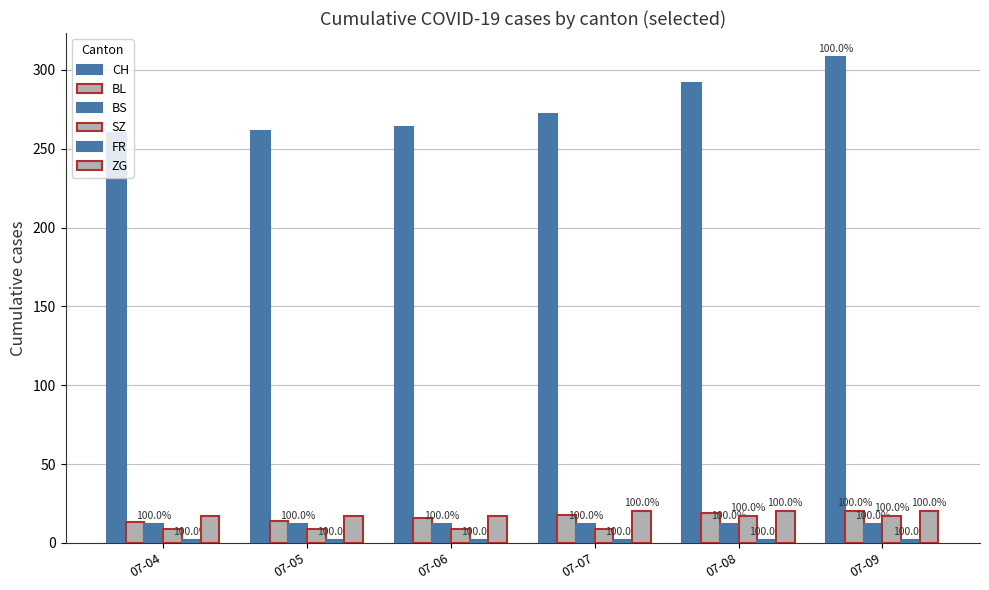

Reading left to right, transcribe all the data shown in this chart.

CH: 260	261	264	272	292	308
BL: 13	14	16	18	19	20
BS: 12	12	12	12	12	12
SZ: 9	9	9	9	17	17
FR: 2	2	2	2	2	2
ZG: 17	17	17	20	20	20